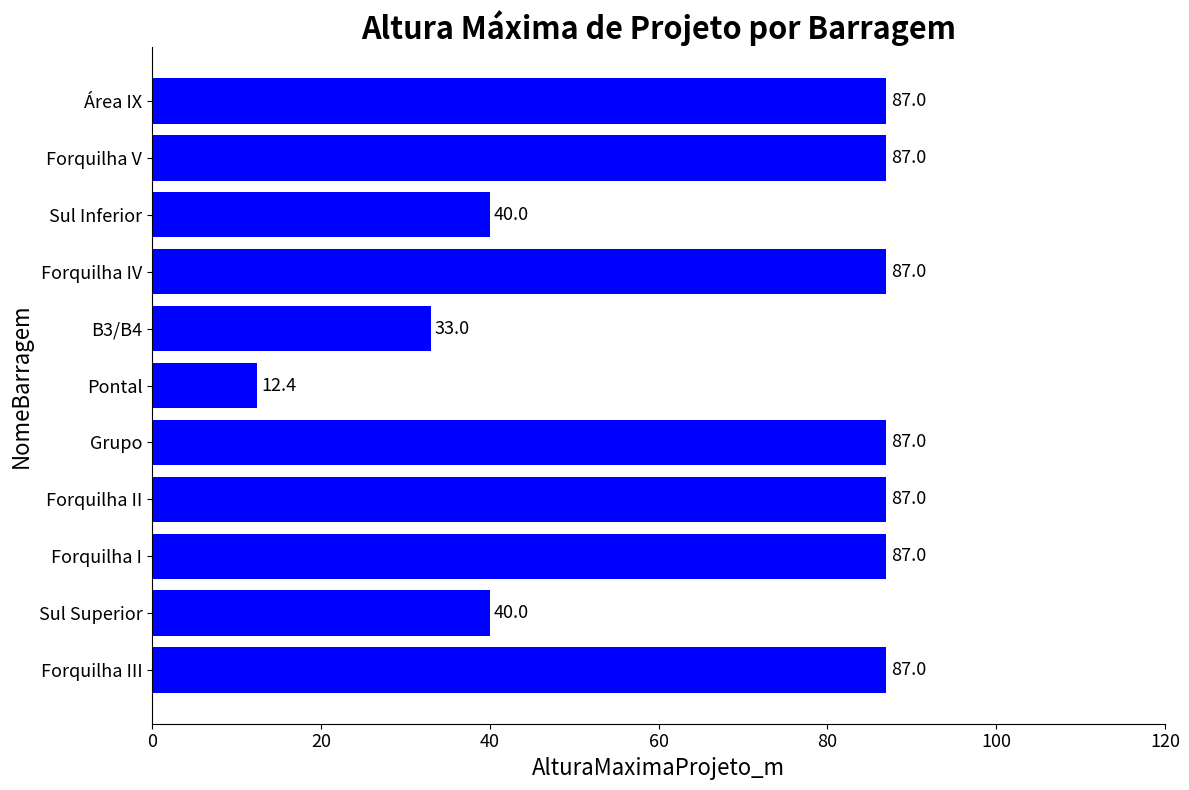

What is the difference between the maximum and minimum values?

74.6